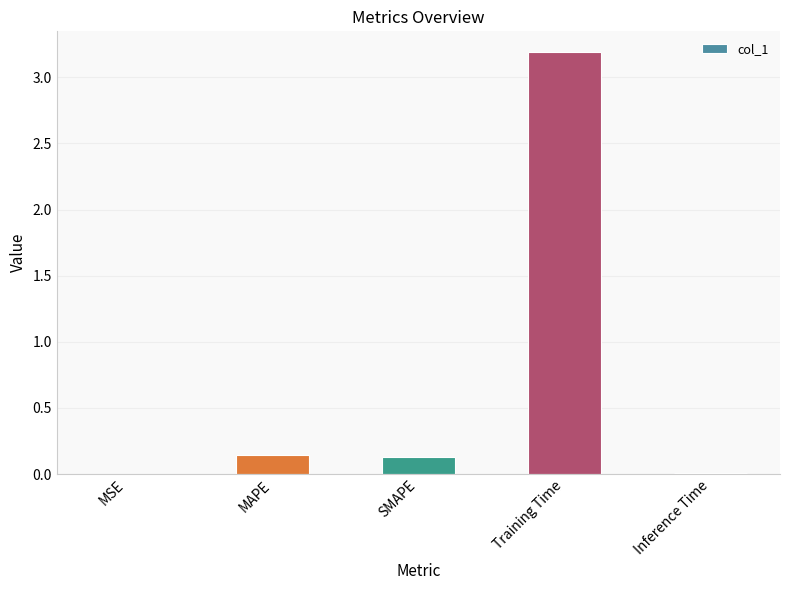

Count the number of data series in this chart.

1